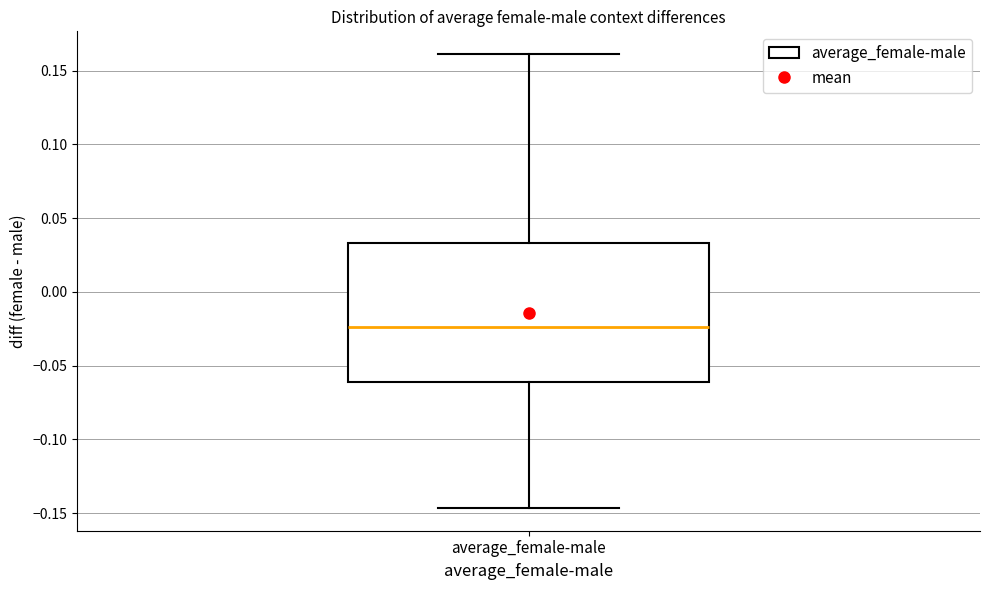

Where is the upper edge of the box for average_female-male on the y-axis? The values are not printed on the chart, so give them approximately, as read against the axis.

0.035